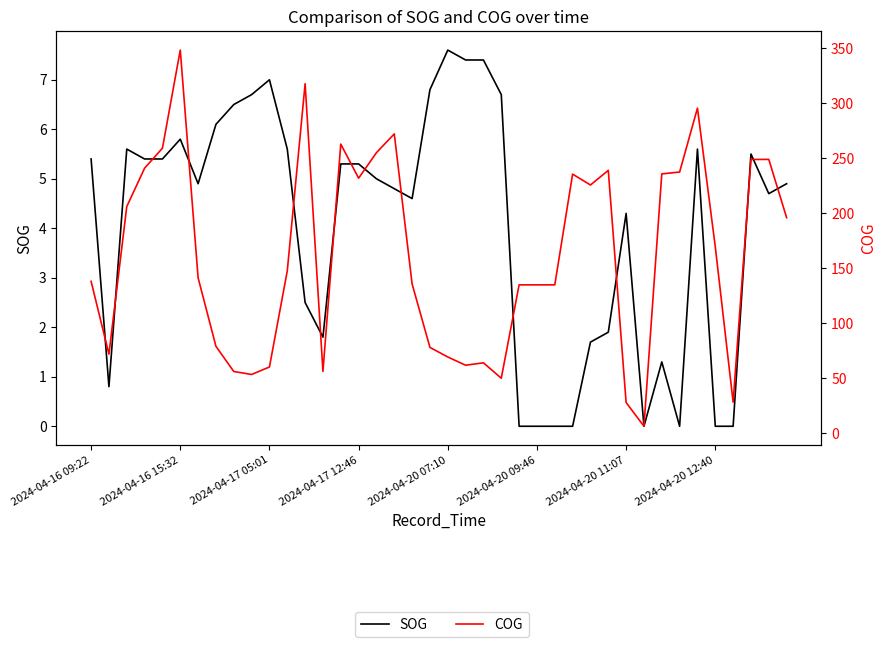

Which series changed the most between 33 and 34?

COG